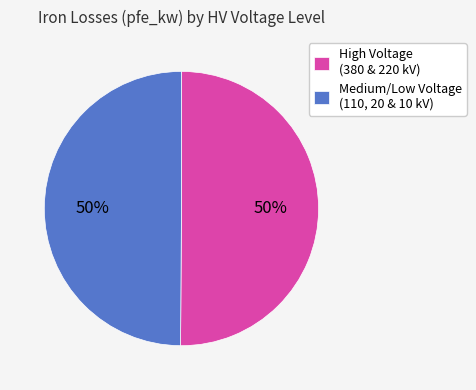

Combined, do High Voltage (380 & 220 kV) and Medium/Low Voltage (110, 20 & 10 kV) account for over 50%?

Yes